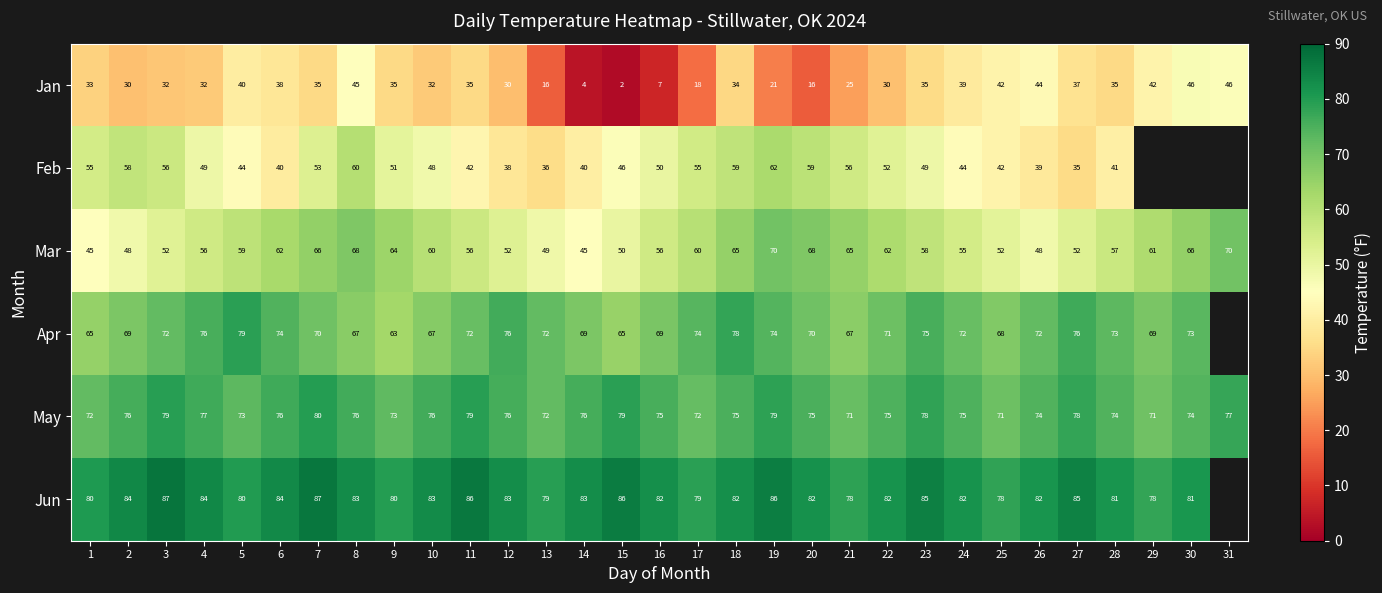

What is the lowest value of the Mar series?

45.0